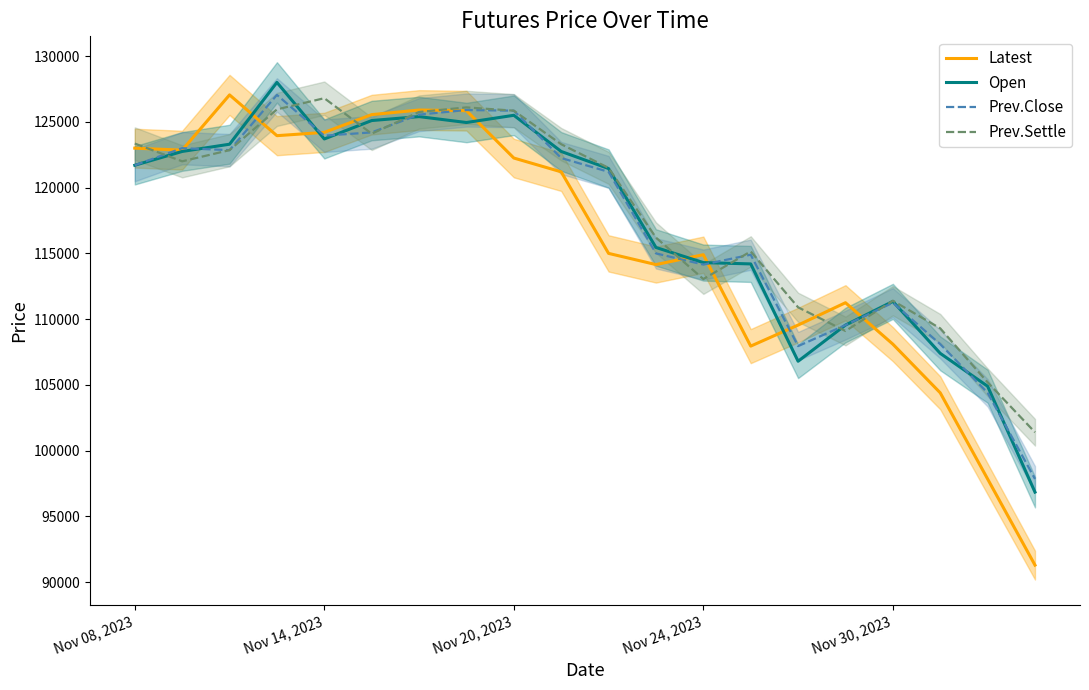

True or false: Prev.Close has a value of 189128 at 9.

False